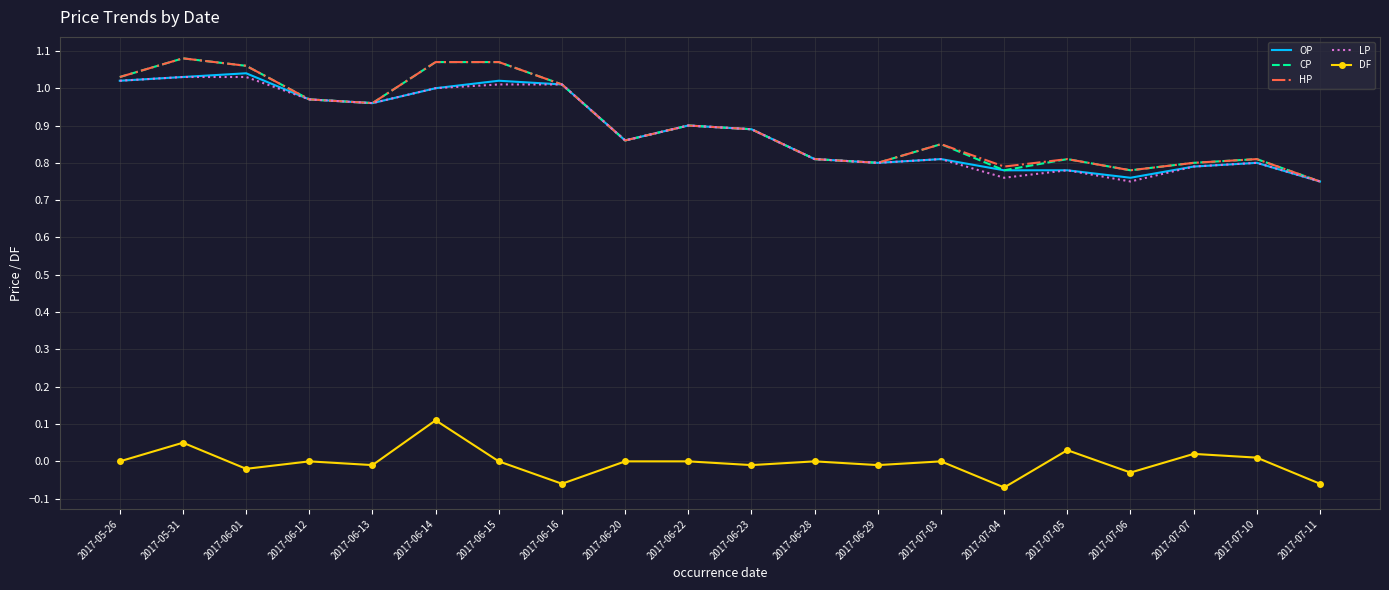

What position from the right is 2017-07-11?

1